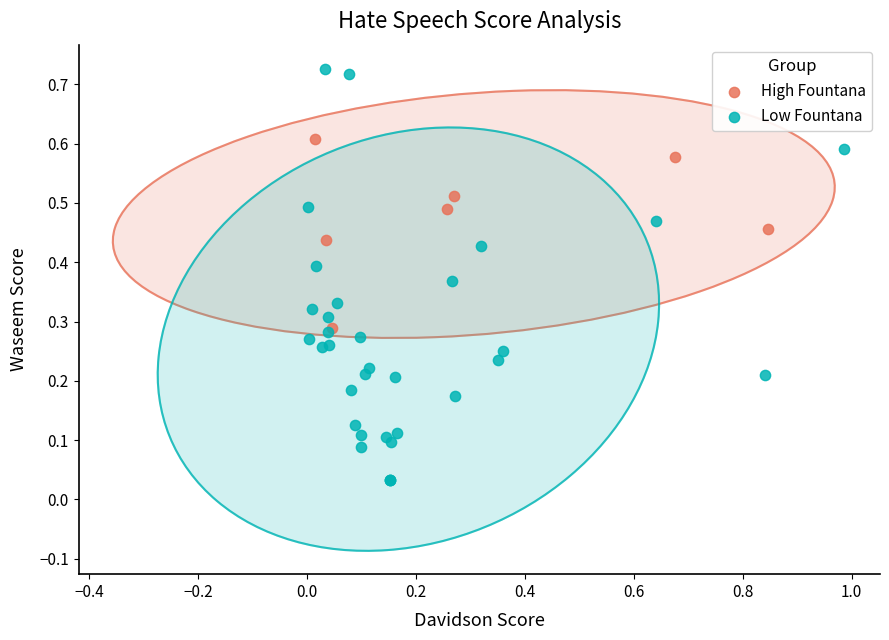

Which series has the largest Y range (max minus min)?

Low Fountana